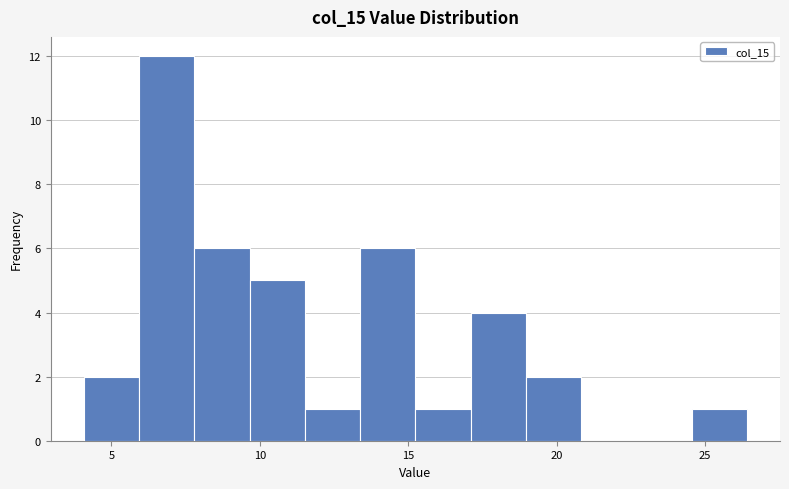

Read against the x-axis, roughly where is the centre of the tallest bar?

7.0